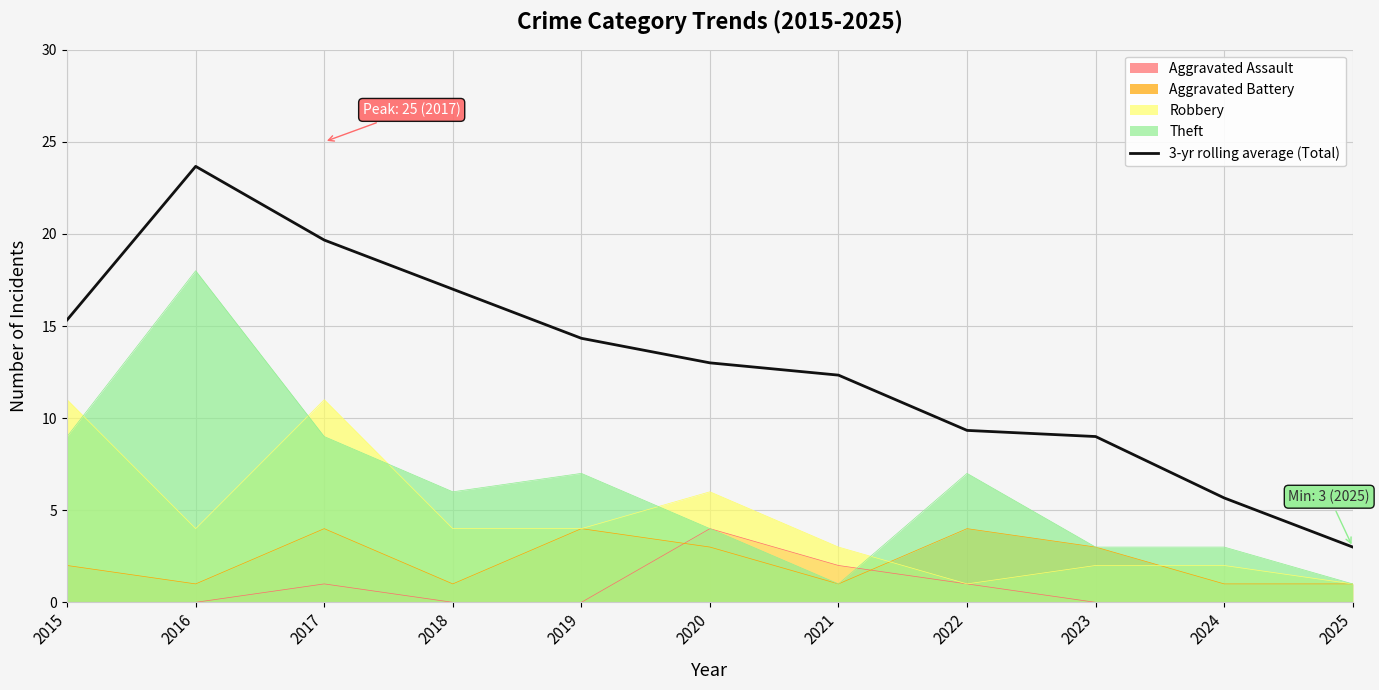

What is the difference between the maximum and second lowest values?

18.0